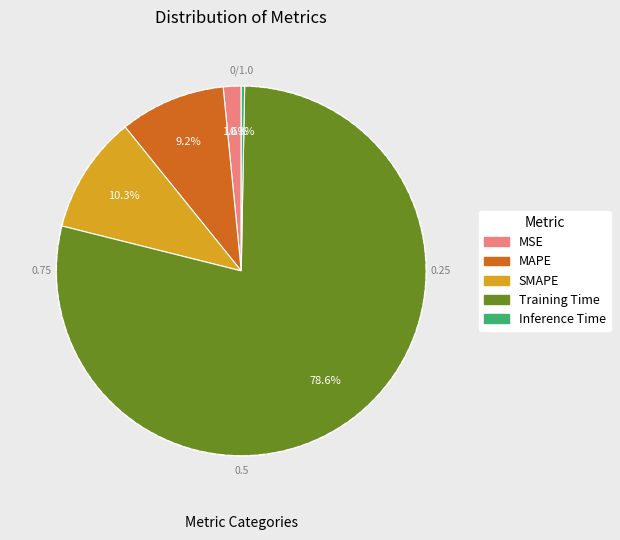

Which slice represents more than half of the pie?

Training Time